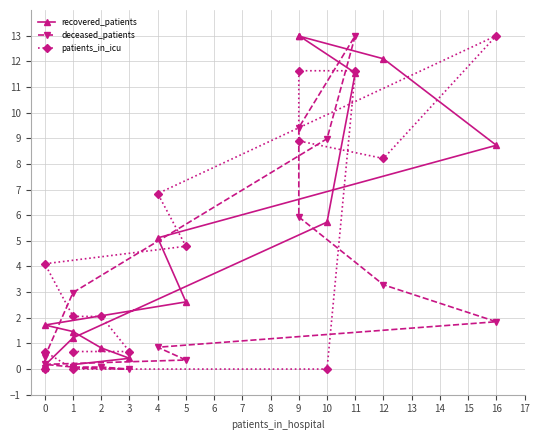

Reading right to left, transcribe all the data shown in this chart.

recovered_patients: 0.0	0.1	1.2	5.7	11.5	13.0	13.0	12.1	8.7	5.1	2.6	1.7	1.5	0.8	0.4	0.2
deceased_patients: 0.0	0.5	3.0	9.0	13.0	9.4	5.9	3.3	1.8	0.9	0.4	0.2	0.1	0.1	0.0	0.0
patients_in_icu: 0.0	0.7	0.0	0.0	11.6	11.6	8.9	8.2	13.0	6.8	4.8	4.1	2.1	2.1	0.7	0.7